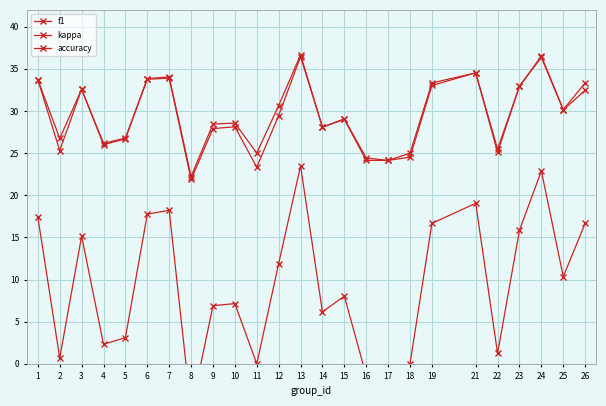

At how many categories does at least one series exceed 15?

25